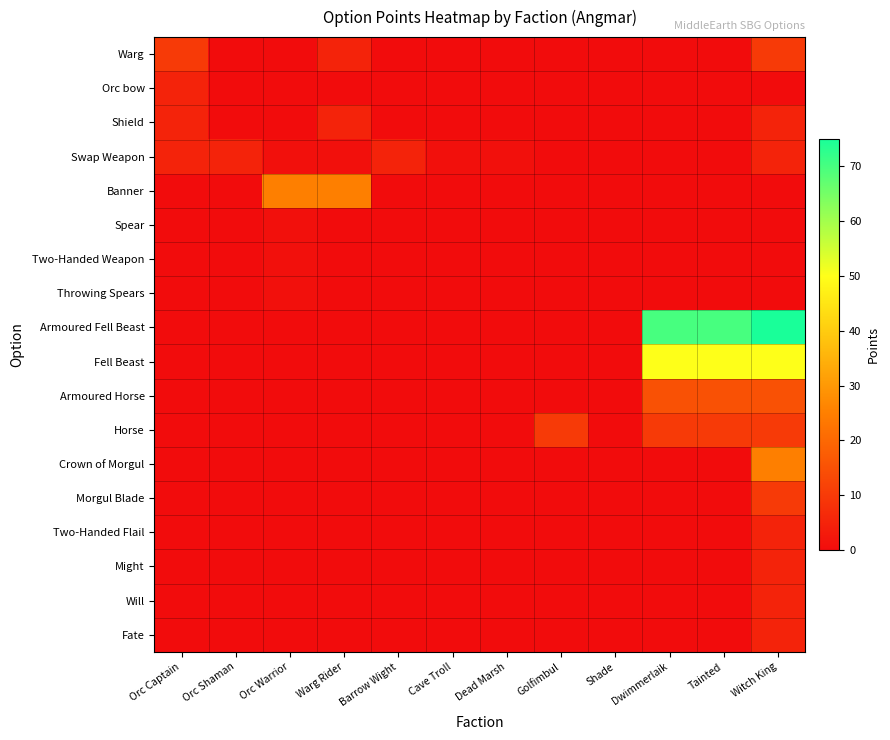

Reading left to right, transcribe all the data shown in this chart.

Warg: Orc Captain=10	Orc Shaman=0	Orc Warrior=0	Warg Rider=5	Barrow Wight=0	Cave Troll=0	Dead Marsh=0	Golfimbul=0	Shade=0	Dwimmerlaik=0	Tainted=0	Witch King=10
Orc bow: Orc Captain=5	Orc Shaman=0	Orc Warrior=0	Warg Rider=0	Barrow Wight=0	Cave Troll=0	Dead Marsh=0	Golfimbul=0	Shade=0	Dwimmerlaik=0	Tainted=0	Witch King=0
Shield: Orc Captain=5	Orc Shaman=0	Orc Warrior=0	Warg Rider=5	Barrow Wight=0	Cave Troll=0	Dead Marsh=0	Golfimbul=0	Shade=0	Dwimmerlaik=0	Tainted=0	Witch King=5
Swap Weapon: Orc Captain=5	Orc Shaman=5	Orc Warrior=1	Warg Rider=1	Barrow Wight=5	Cave Troll=1	Dead Marsh=1	Golfimbul=0	Shade=0	Dwimmerlaik=0	Tainted=0	Witch King=5
Banner: Orc Captain=0	Orc Shaman=0	Orc Warrior=25	Warg Rider=25	Barrow Wight=0	Cave Troll=0	Dead Marsh=0	Golfimbul=0	Shade=0	Dwimmerlaik=0	Tainted=0	Witch King=0
Spear: Orc Captain=0	Orc Shaman=0	Orc Warrior=1	Warg Rider=0	Barrow Wight=0	Cave Troll=0	Dead Marsh=0	Golfimbul=0	Shade=0	Dwimmerlaik=0	Tainted=0	Witch King=0
Two-Handed Weapon: Orc Captain=0	Orc Shaman=0	Orc Warrior=1	Warg Rider=0	Barrow Wight=0	Cave Troll=0	Dead Marsh=0	Golfimbul=0	Shade=0	Dwimmerlaik=0	Tainted=0	Witch King=0
Throwing Spears: Orc Captain=0	Orc Shaman=0	Orc Warrior=1	Warg Rider=0	Barrow Wight=0	Cave Troll=0	Dead Marsh=0	Golfimbul=0	Shade=0	Dwimmerlaik=0	Tainted=0	Witch King=0
Armoured Fell Beast: Orc Captain=0	Orc Shaman=0	Orc Warrior=0	Warg Rider=0	Barrow Wight=0	Cave Troll=0	Dead Marsh=0	Golfimbul=0	Shade=0	Dwimmerlaik=70	Tainted=70	Witch King=75
Fell Beast: Orc Captain=0	Orc Shaman=0	Orc Warrior=0	Warg Rider=0	Barrow Wight=0	Cave Troll=0	Dead Marsh=0	Golfimbul=0	Shade=0	Dwimmerlaik=50	Tainted=50	Witch King=50
Armoured Horse: Orc Captain=0	Orc Shaman=0	Orc Warrior=0	Warg Rider=0	Barrow Wight=0	Cave Troll=0	Dead Marsh=0	Golfimbul=0	Shade=0	Dwimmerlaik=15	Tainted=15	Witch King=15
Horse: Orc Captain=0	Orc Shaman=0	Orc Warrior=0	Warg Rider=0	Barrow Wight=0	Cave Troll=0	Dead Marsh=0	Golfimbul=10	Shade=0	Dwimmerlaik=10	Tainted=10	Witch King=10
Crown of Morgul: Orc Captain=0	Orc Shaman=0	Orc Warrior=0	Warg Rider=0	Barrow Wight=0	Cave Troll=0	Dead Marsh=0	Golfimbul=0	Shade=0	Dwimmerlaik=0	Tainted=0	Witch King=25
Morgul Blade: Orc Captain=0	Orc Shaman=0	Orc Warrior=0	Warg Rider=0	Barrow Wight=0	Cave Troll=0	Dead Marsh=0	Golfimbul=0	Shade=0	Dwimmerlaik=0	Tainted=0	Witch King=10
Two-Handed Flail: Orc Captain=0	Orc Shaman=0	Orc Warrior=0	Warg Rider=0	Barrow Wight=0	Cave Troll=0	Dead Marsh=0	Golfimbul=0	Shade=0	Dwimmerlaik=0	Tainted=0	Witch King=5
Might: Orc Captain=0	Orc Shaman=0	Orc Warrior=0	Warg Rider=0	Barrow Wight=0	Cave Troll=0	Dead Marsh=0	Golfimbul=0	Shade=0	Dwimmerlaik=0	Tainted=0	Witch King=5
Will: Orc Captain=0	Orc Shaman=0	Orc Warrior=0	Warg Rider=0	Barrow Wight=0	Cave Troll=0	Dead Marsh=0	Golfimbul=0	Shade=0	Dwimmerlaik=0	Tainted=0	Witch King=5
Fate: Orc Captain=0	Orc Shaman=0	Orc Warrior=0	Warg Rider=0	Barrow Wight=0	Cave Troll=0	Dead Marsh=0	Golfimbul=0	Shade=0	Dwimmerlaik=0	Tainted=0	Witch King=5